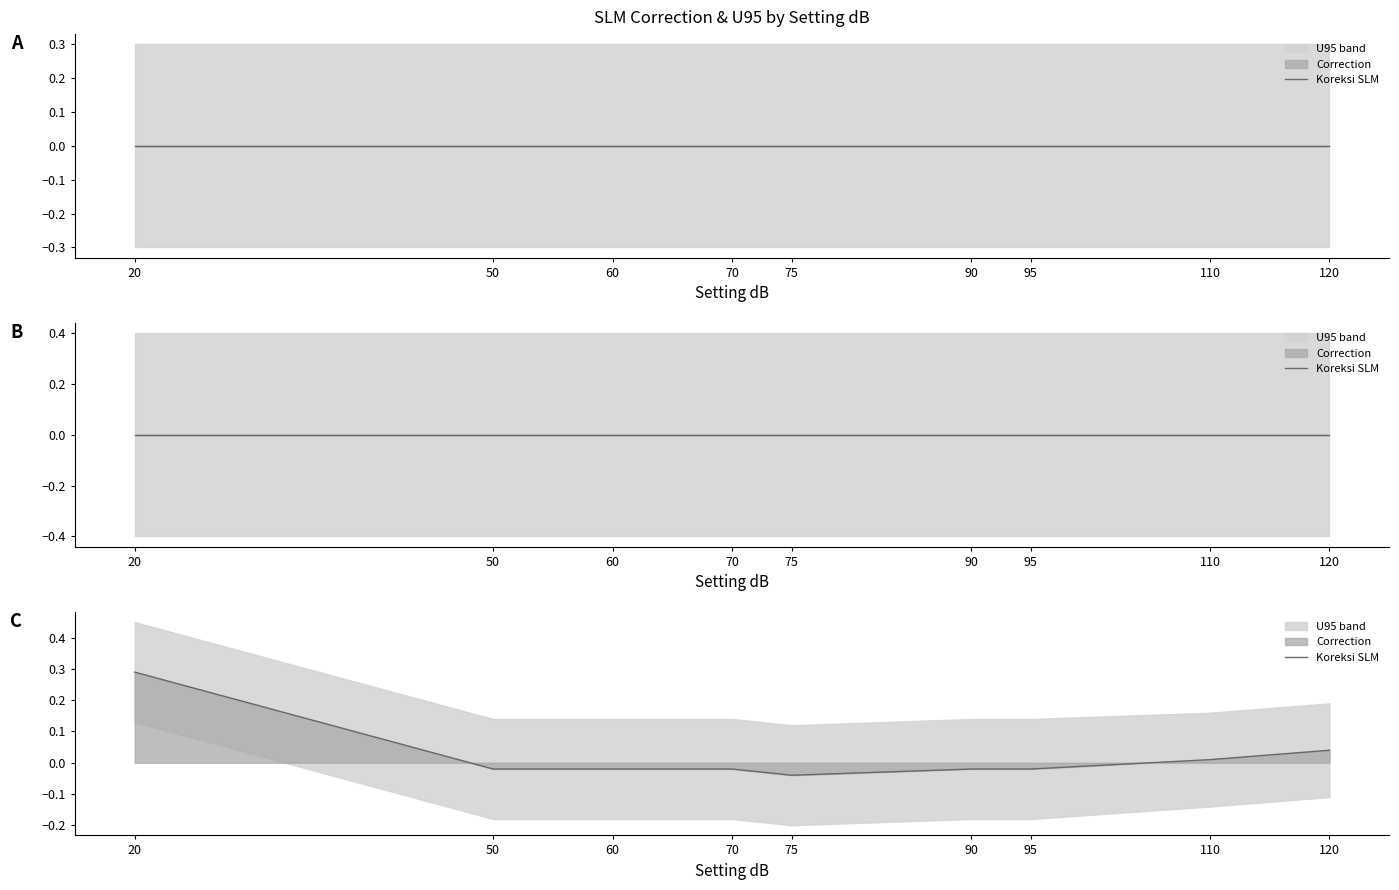

True or false: the data shows 0.0 at 110.

True